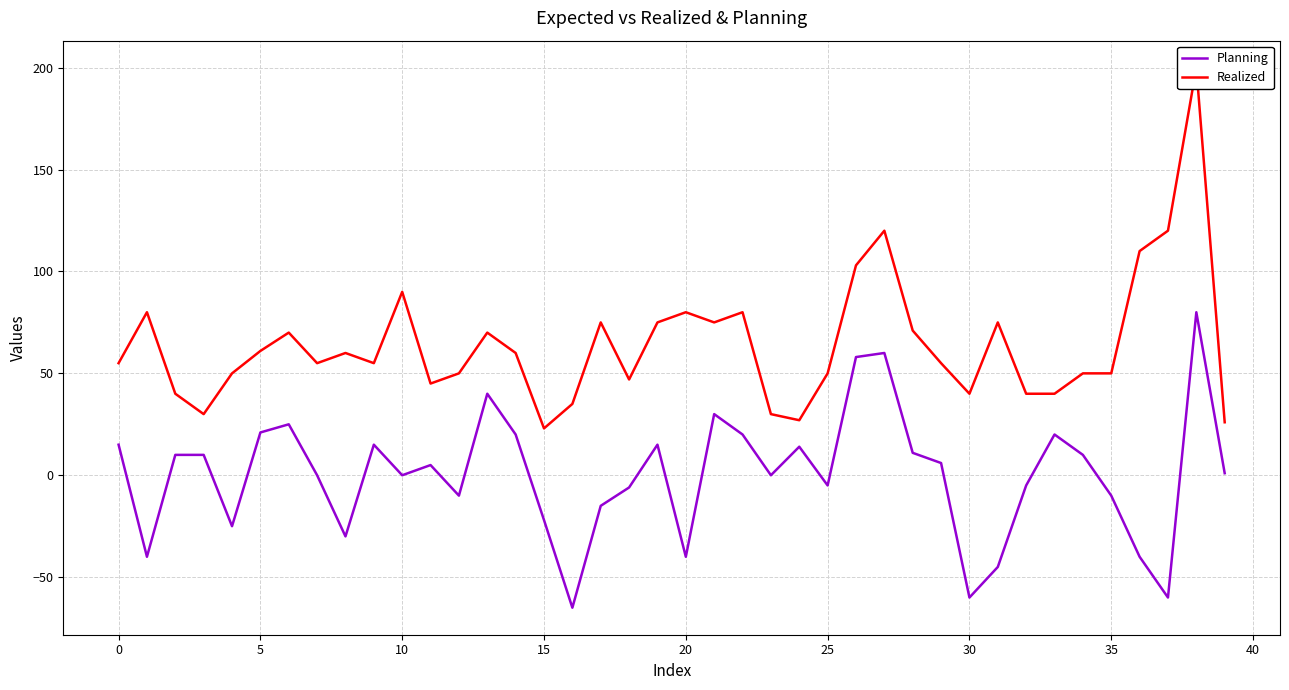

What is the smallest value displayed?

-65